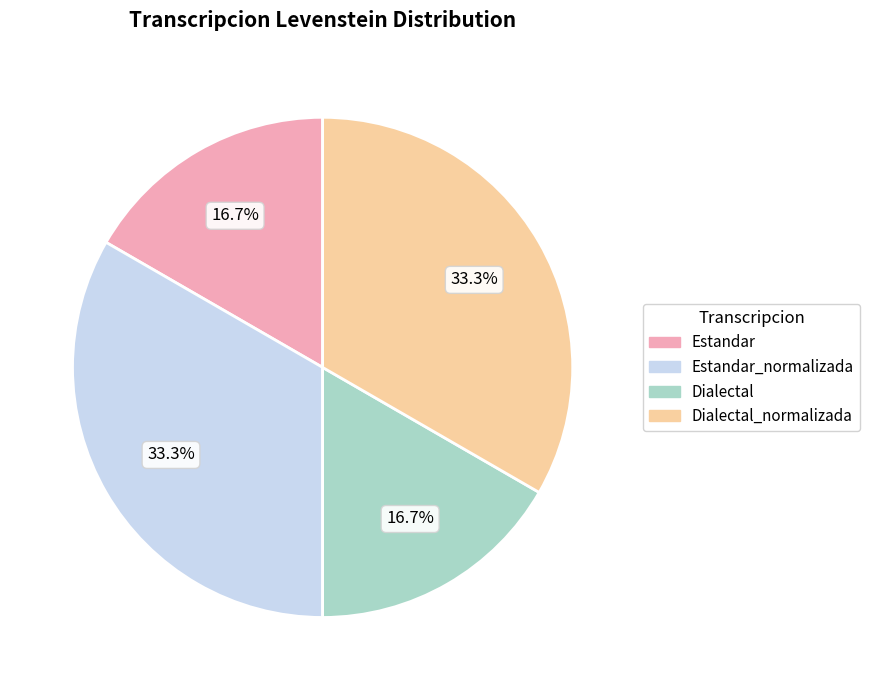

Between Estandar_normalizada and Dialectal, which is larger?

Estandar_normalizada